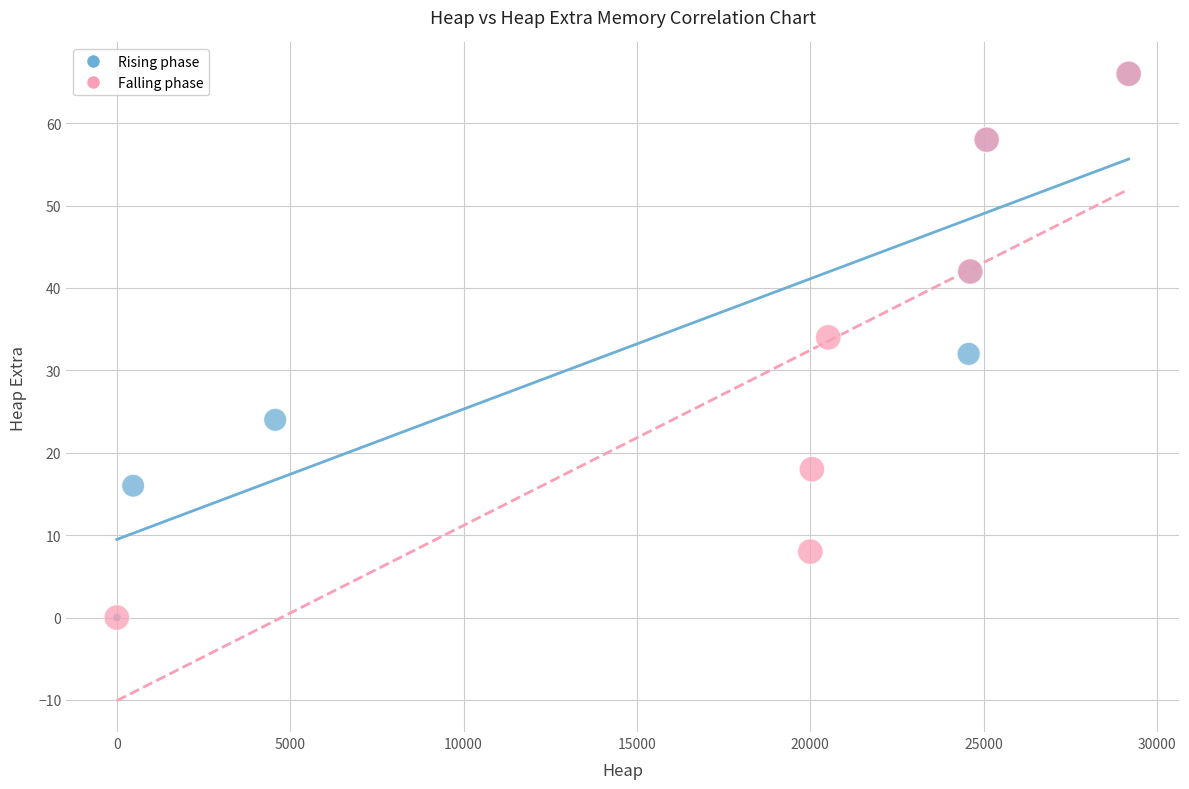

What are all the series names shown in the legend?

Rising phase, Falling phase